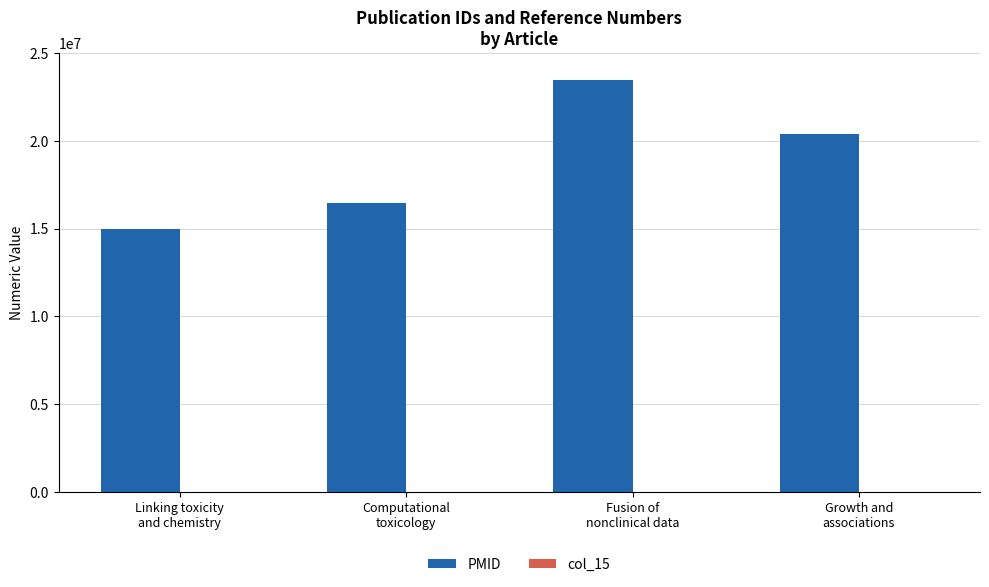

What is the maximum value shown in the chart?

23473595